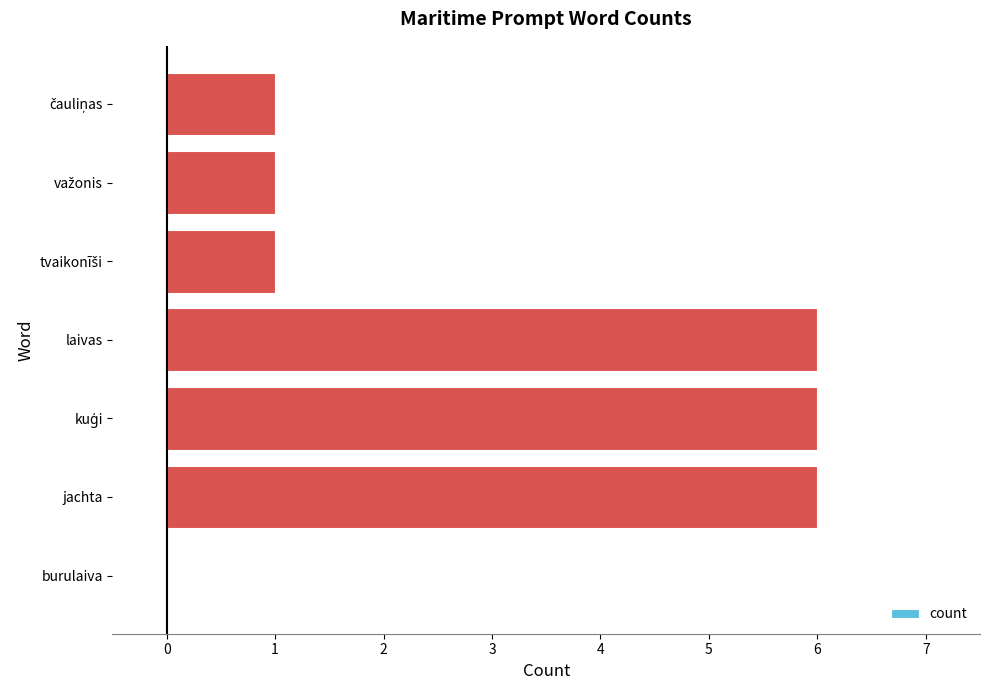

Are the bars grouped side by side (vs. stacked)?

No